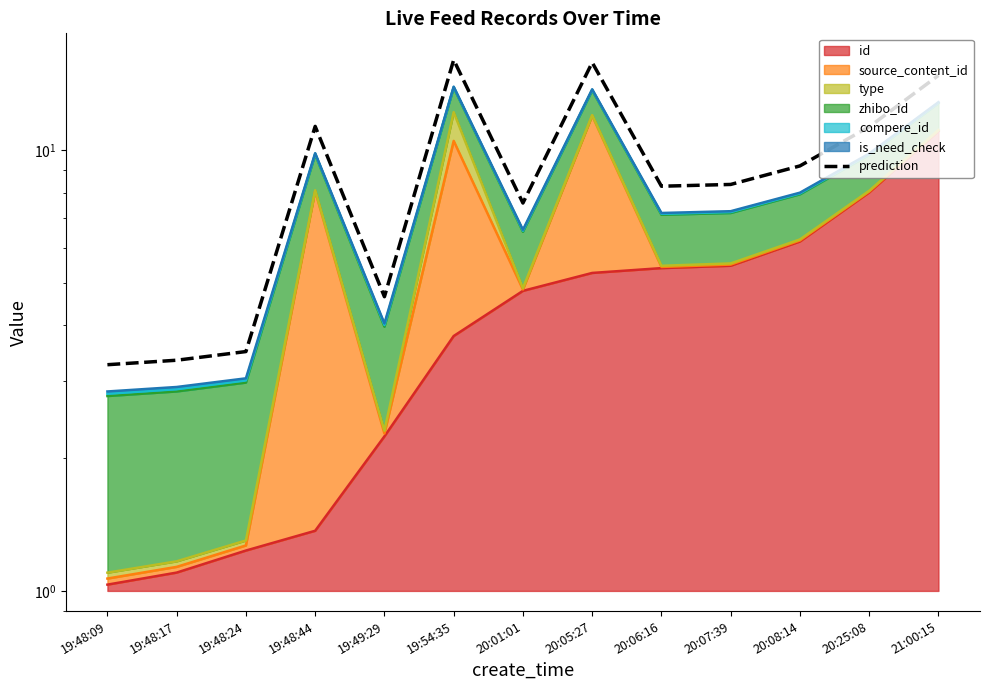

The chart shows a value of 19.7 at 20:25:08. True or false?

False